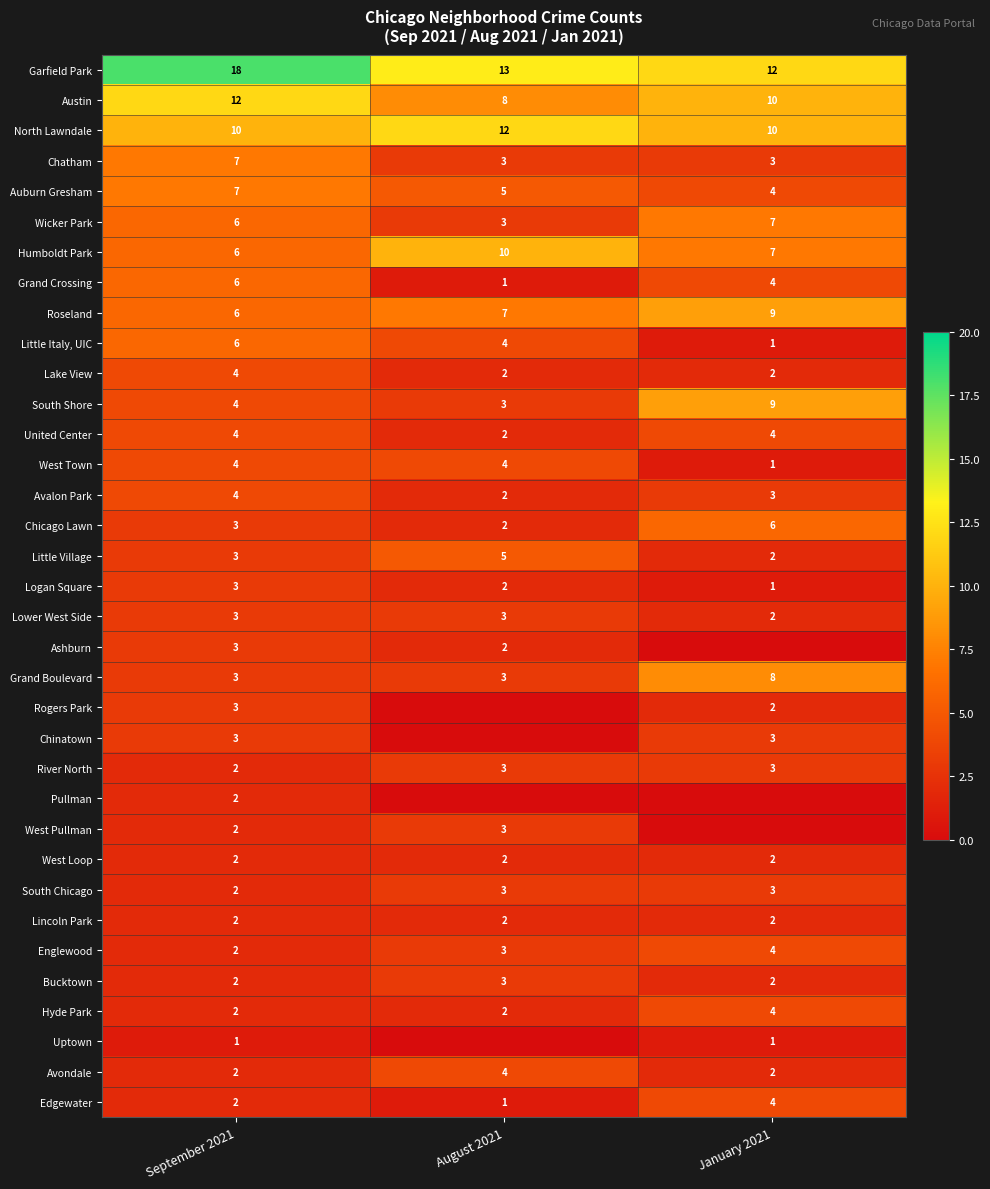

At which category is the sum across all series the highest?

September 2021